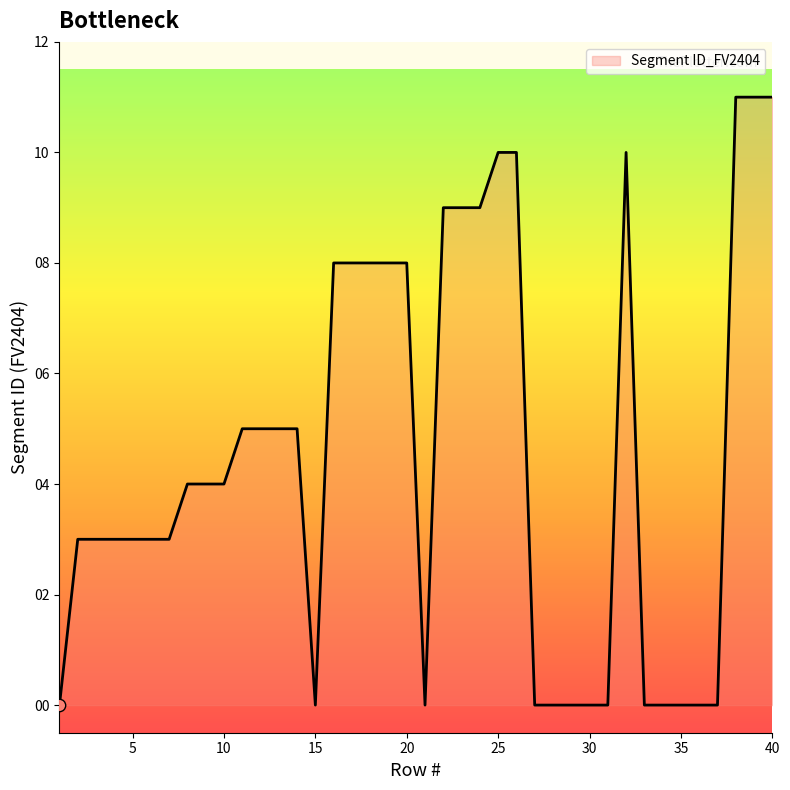

What is the maximum value shown in the chart?

11